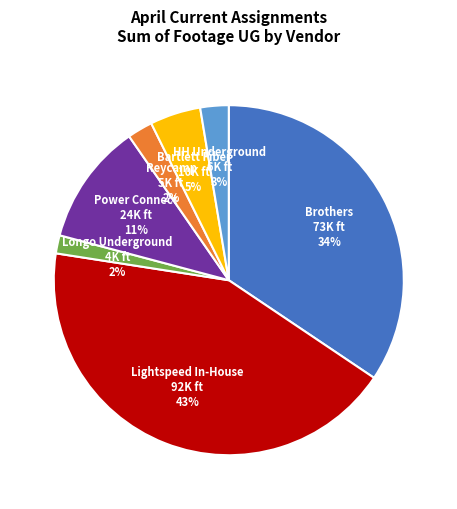

Is there any slice that represents more than half of the pie?

No